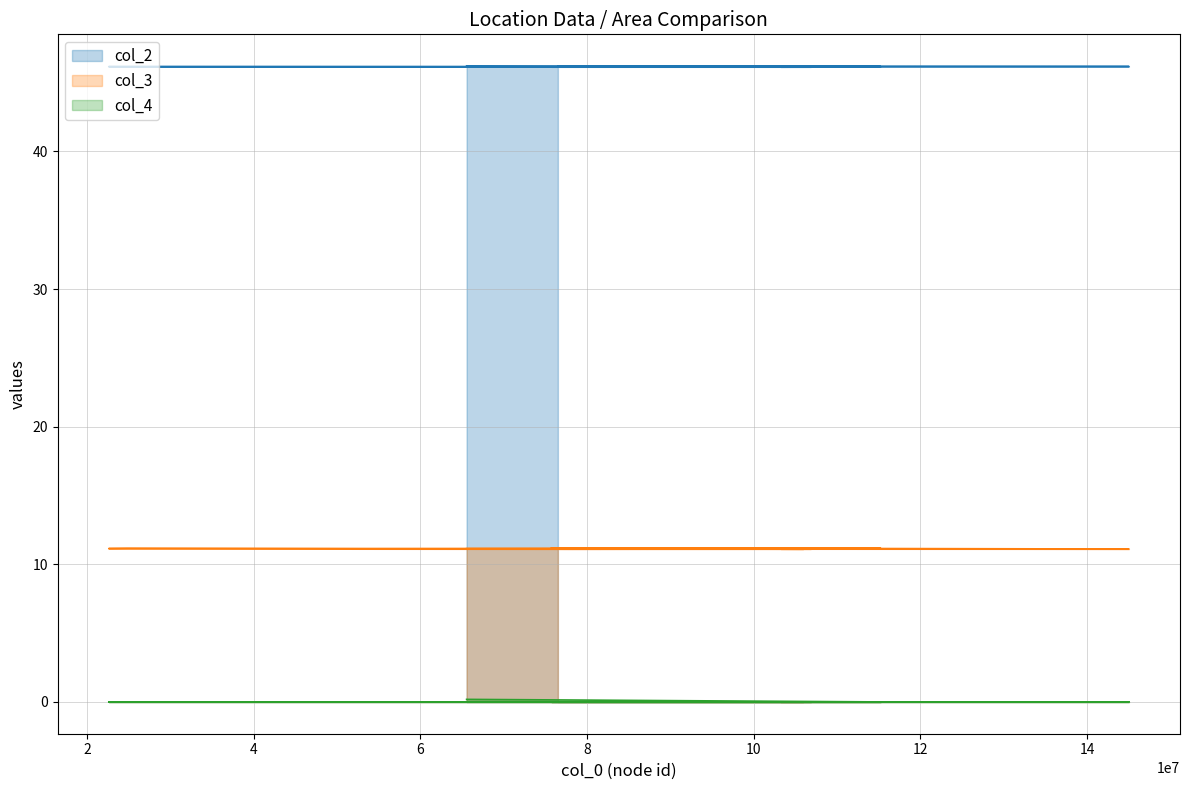

The value of col_2 at 105941023 is 67.1. True or false?

False